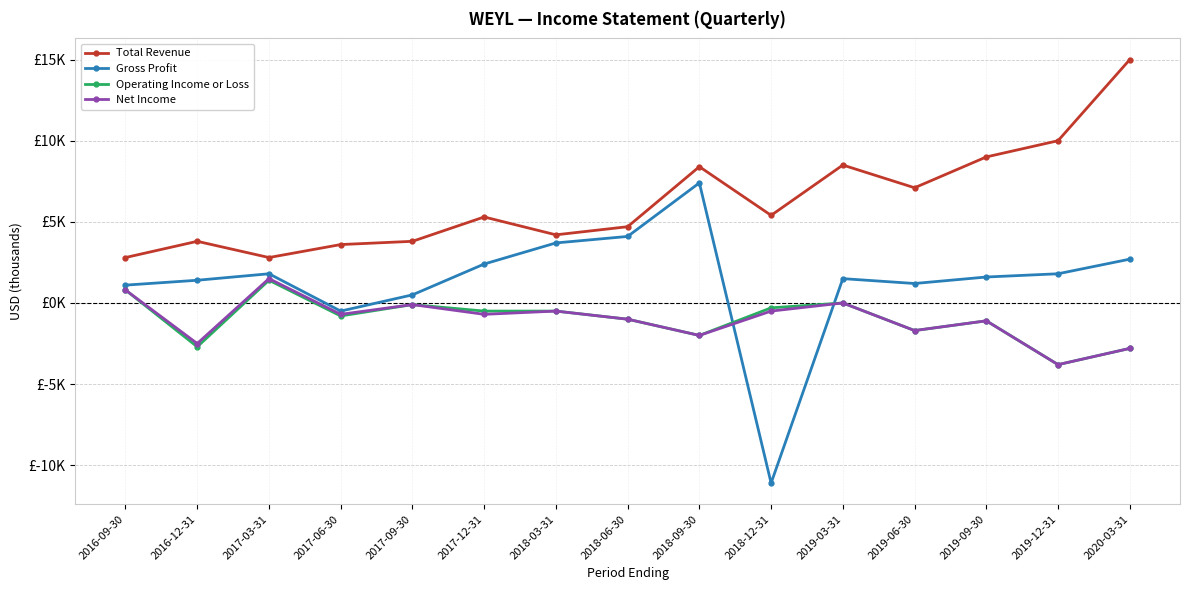

The Net Income series shows -883 at 2018-12-31. True or false?

False